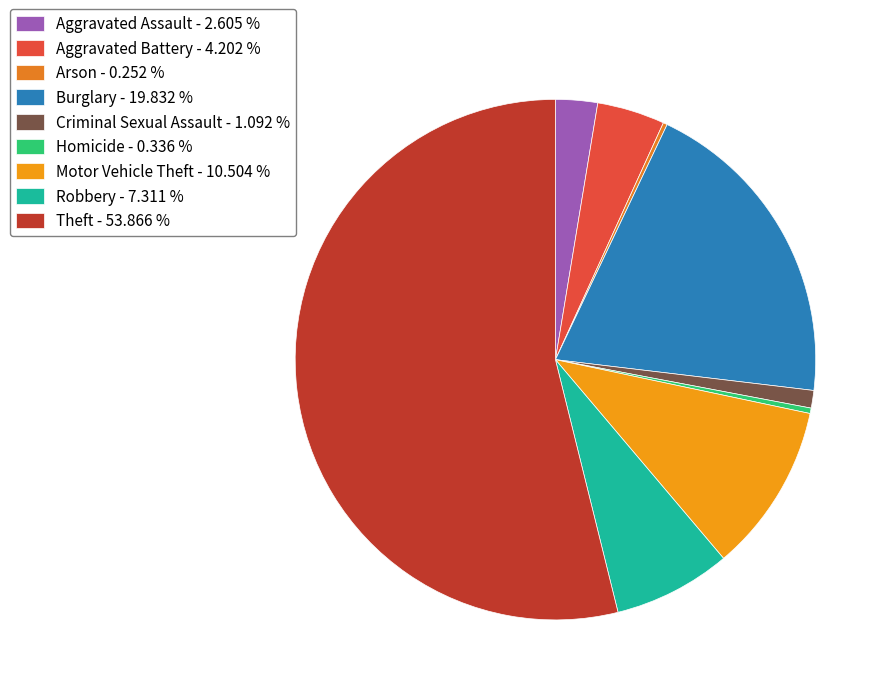

What percentage is the Aggravated Assault slice, to the nearest percent?

3%